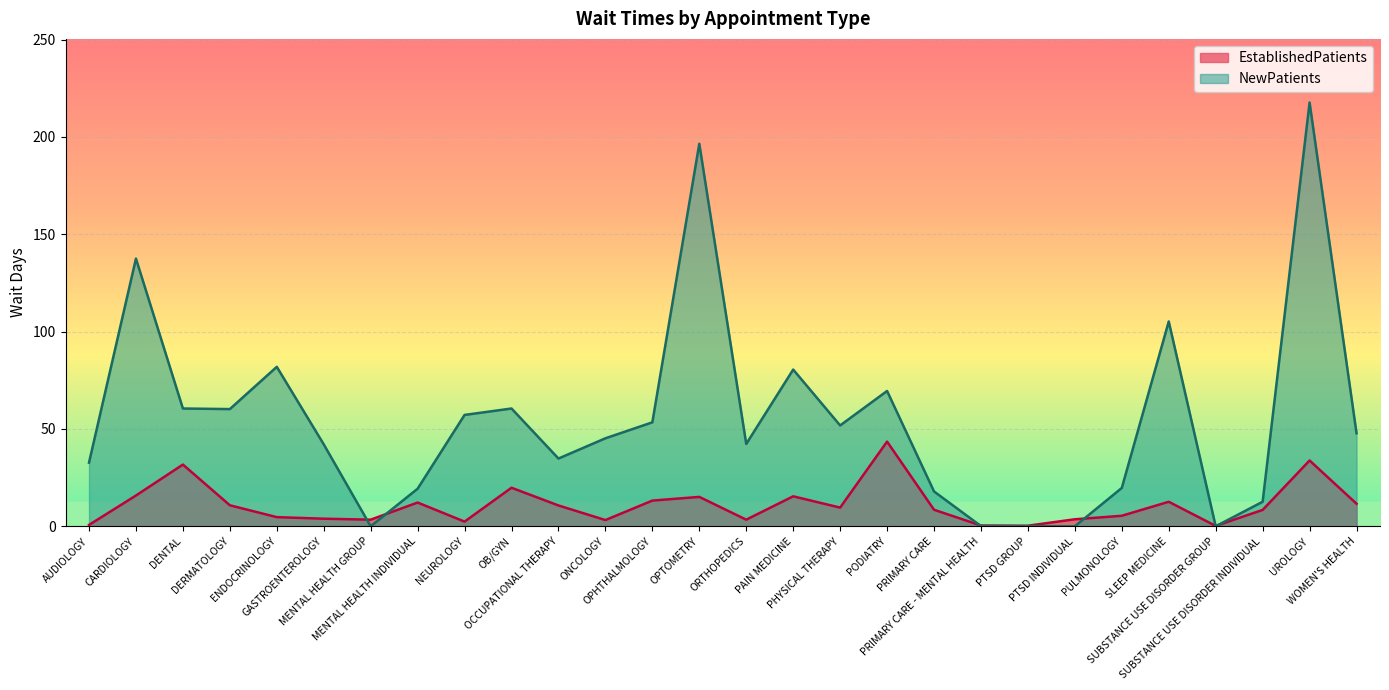

Where do EstablishedPatients and NewPatients first cross each other?

GASTROENTEROLOGY and MENTAL HEALTH GROUP